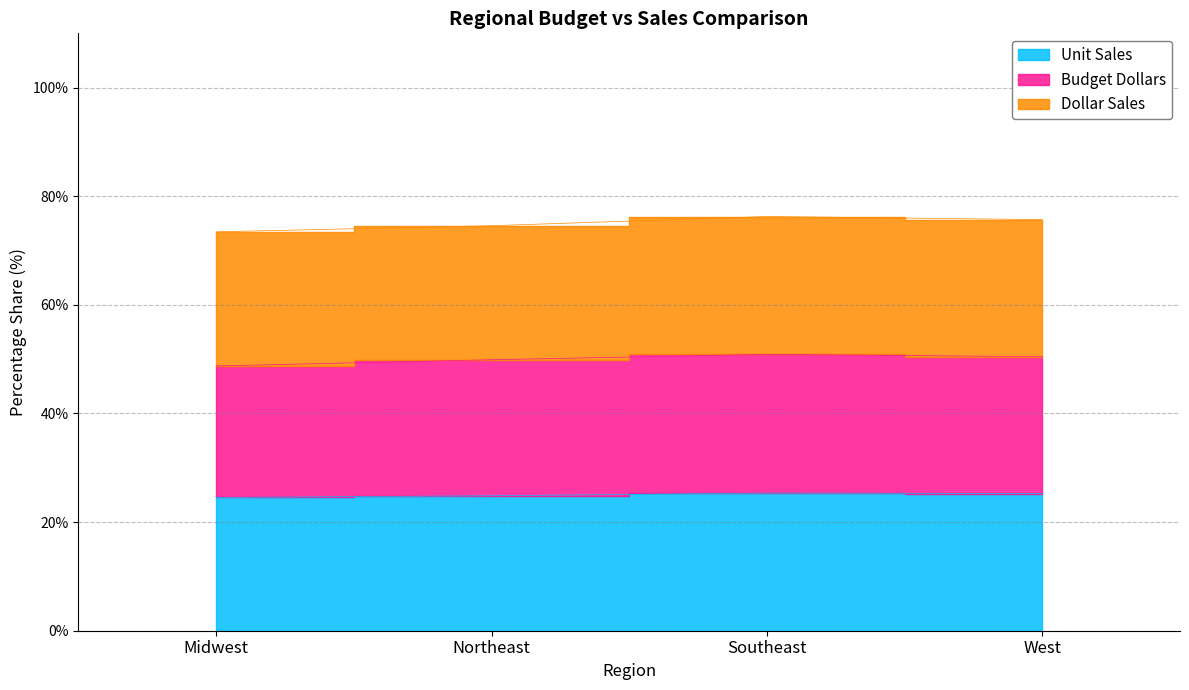

The value of Unit Sales at West is 25.3. True or false?

True